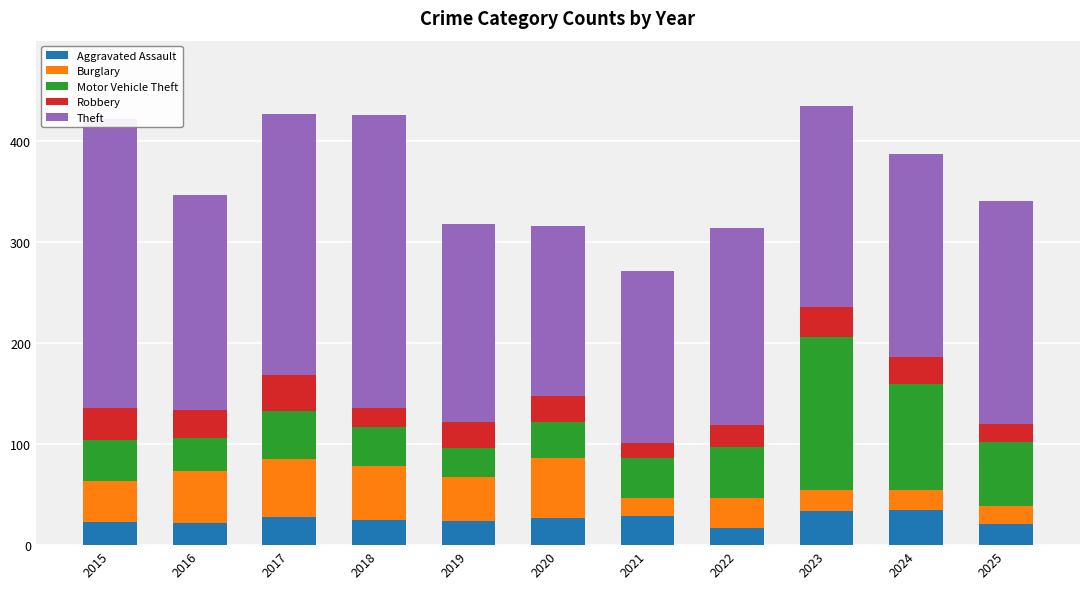

The Aggravated Assault series shows 29 at 2021. True or false?

True